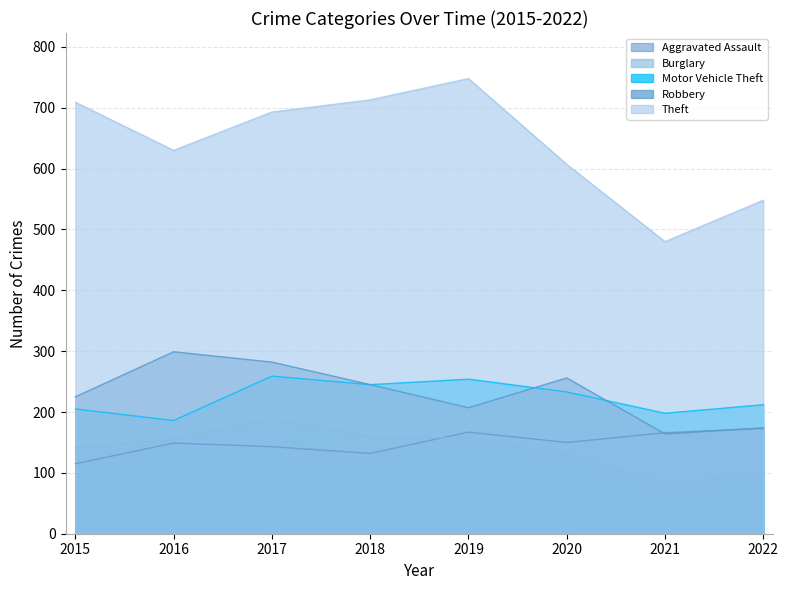

Rank the series by their maximum value, from lowest to highest.

Aggravated Assault, Burglary, Motor Vehicle Theft, Robbery, Theft